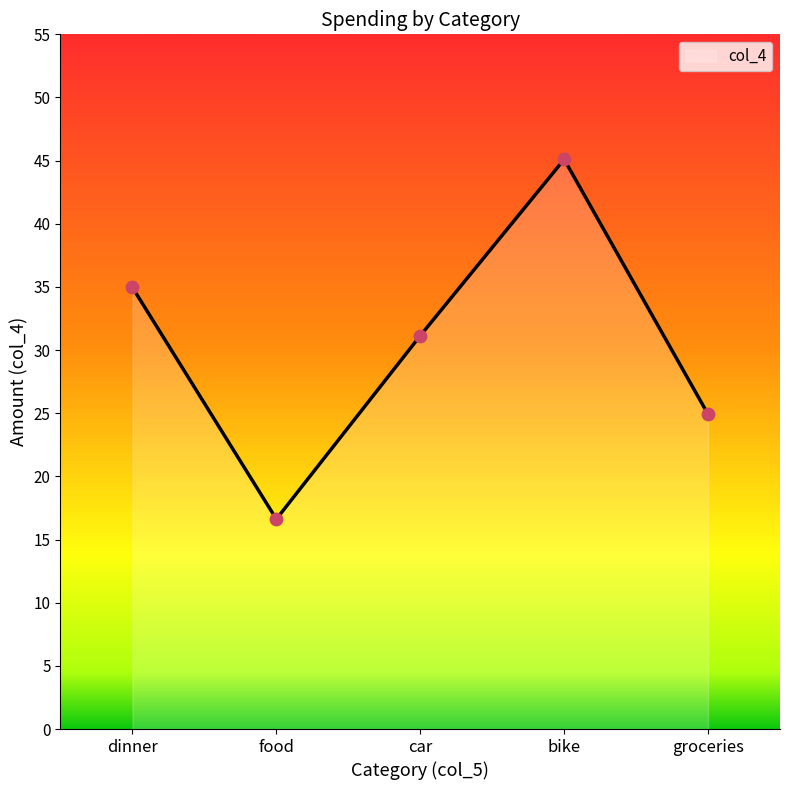

What is the ratio of the value at dinner to the value at groceries?

1.4